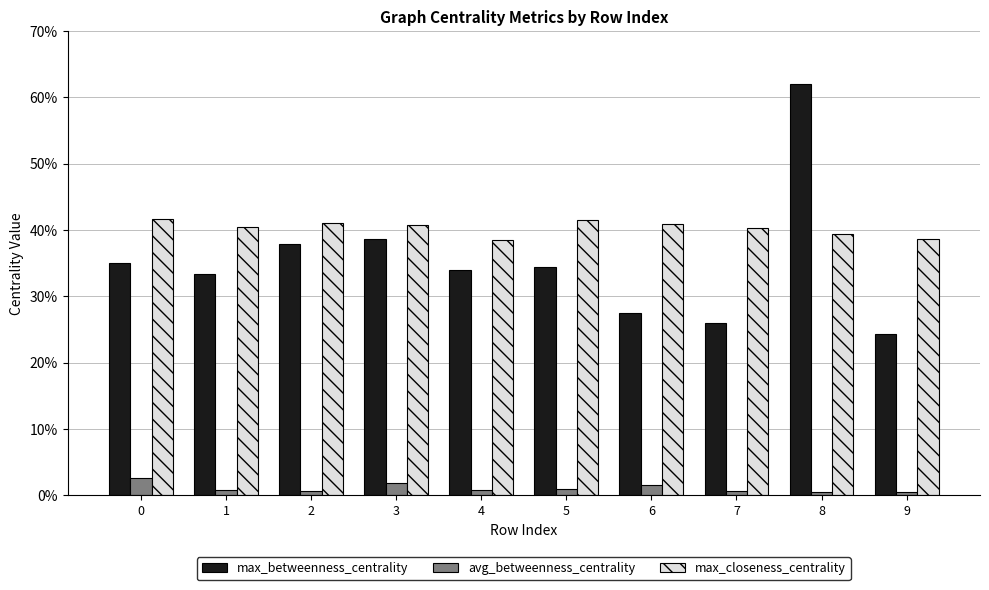

The value of max_betweenness_centrality at 1 is 0.3. True or false?

True